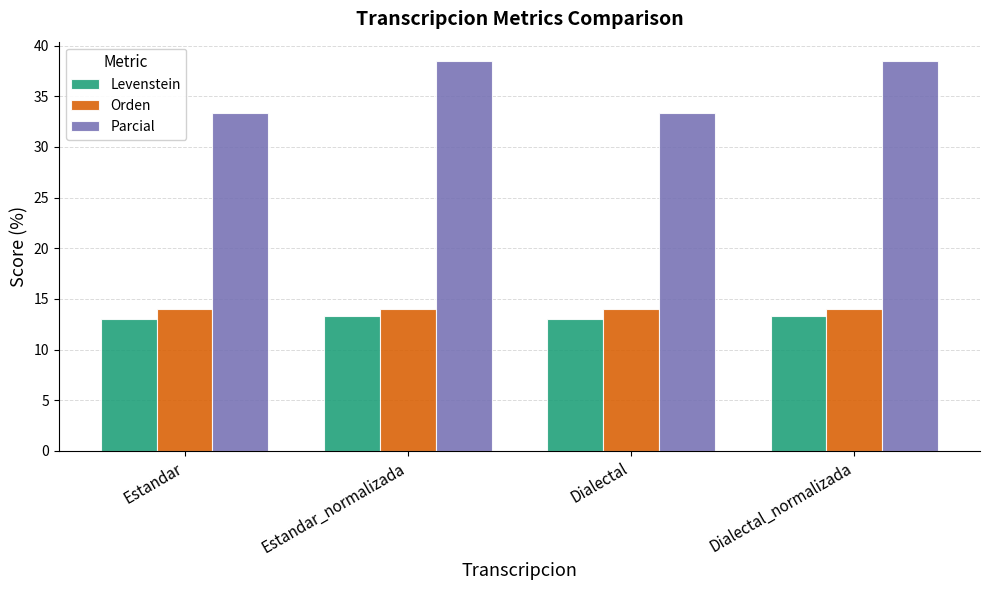

Read the Levenstein value at Dialectal.

13.0